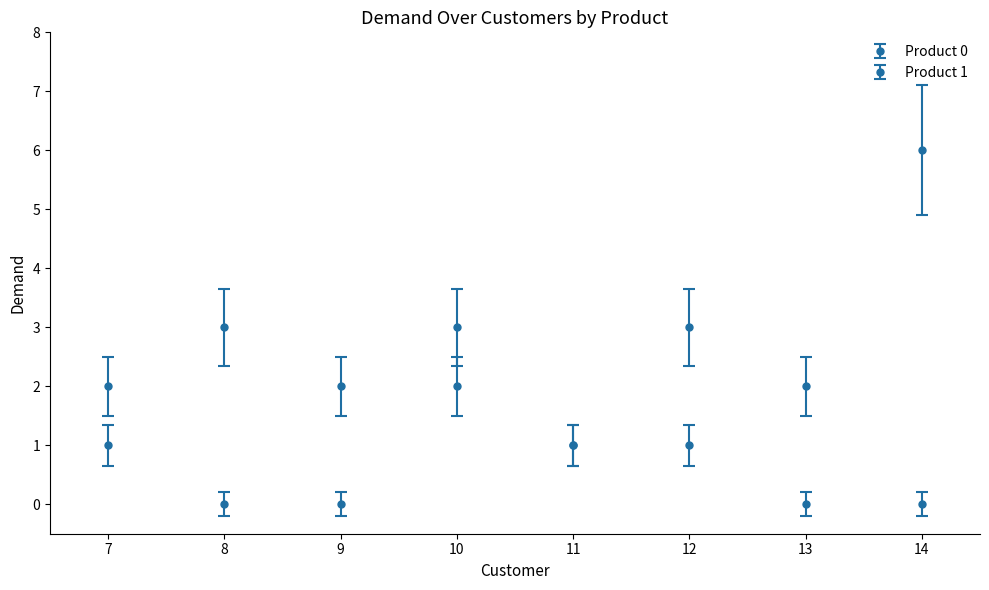

Which category has the highest value across all series?

14